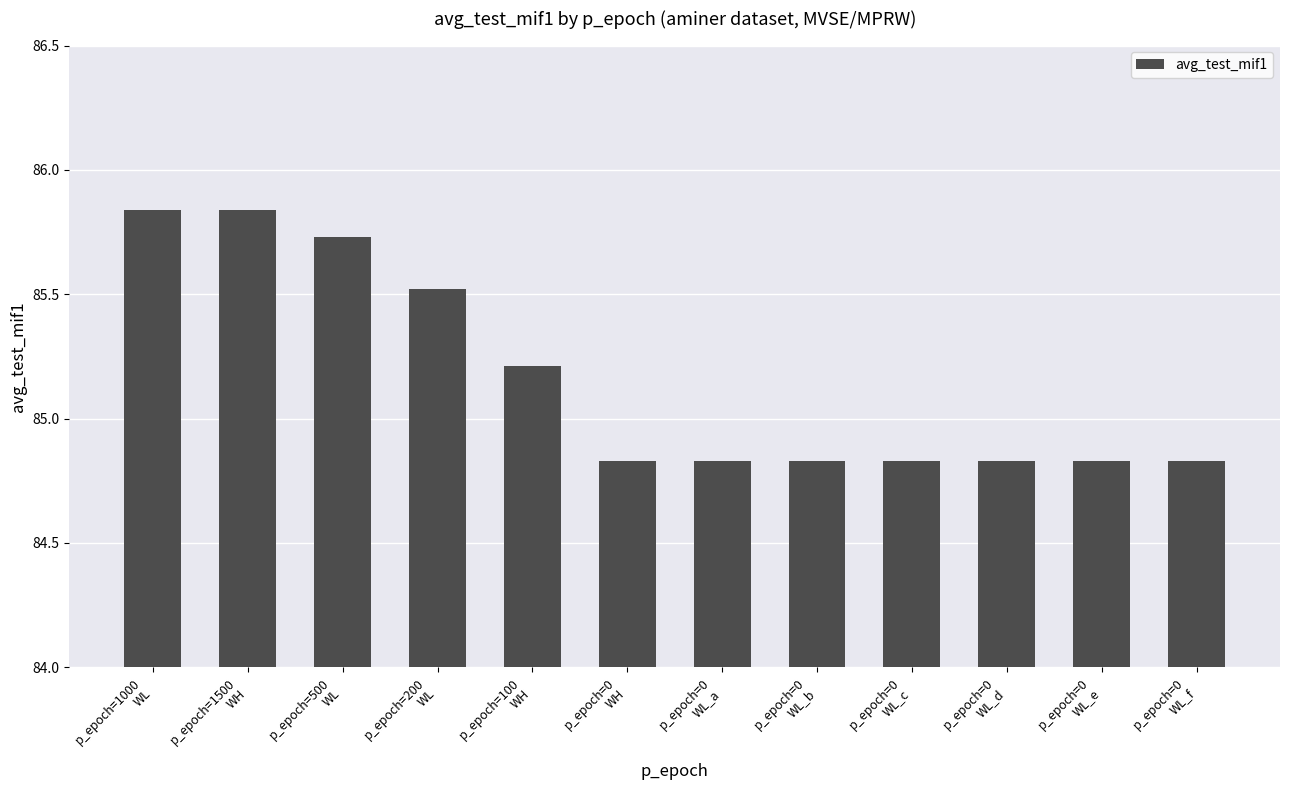

What is the average value?

85.2